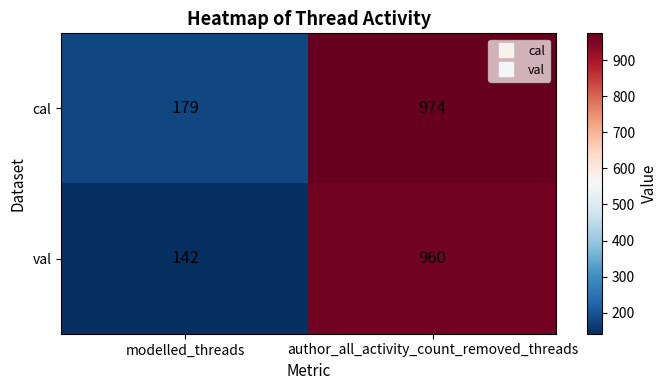

How many series are shown in this chart?

2